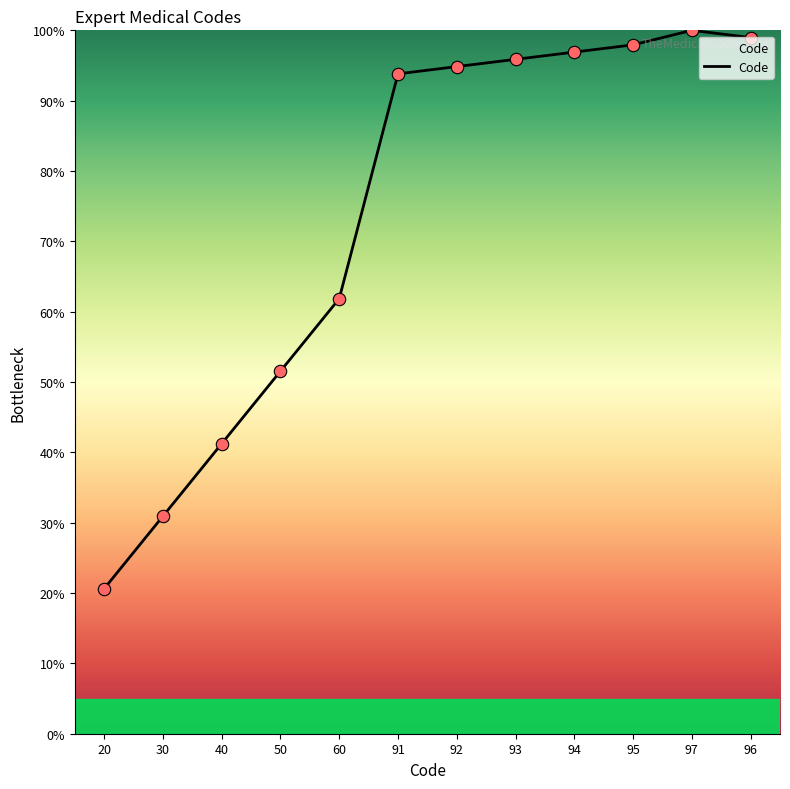

What is the change in value from 50 to 97?

+48.5